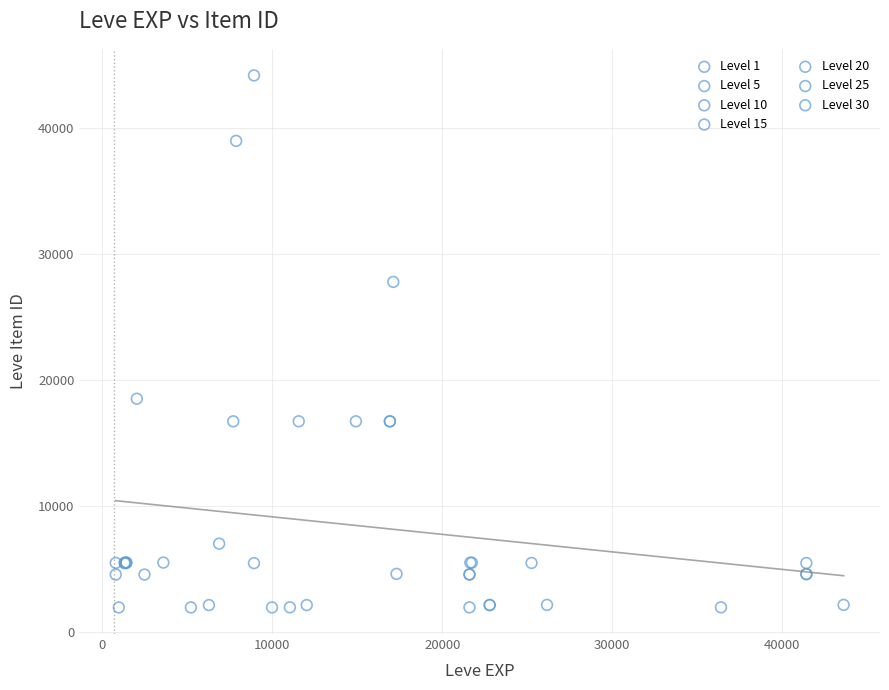

Which series contains the highest Y value?

Level 10